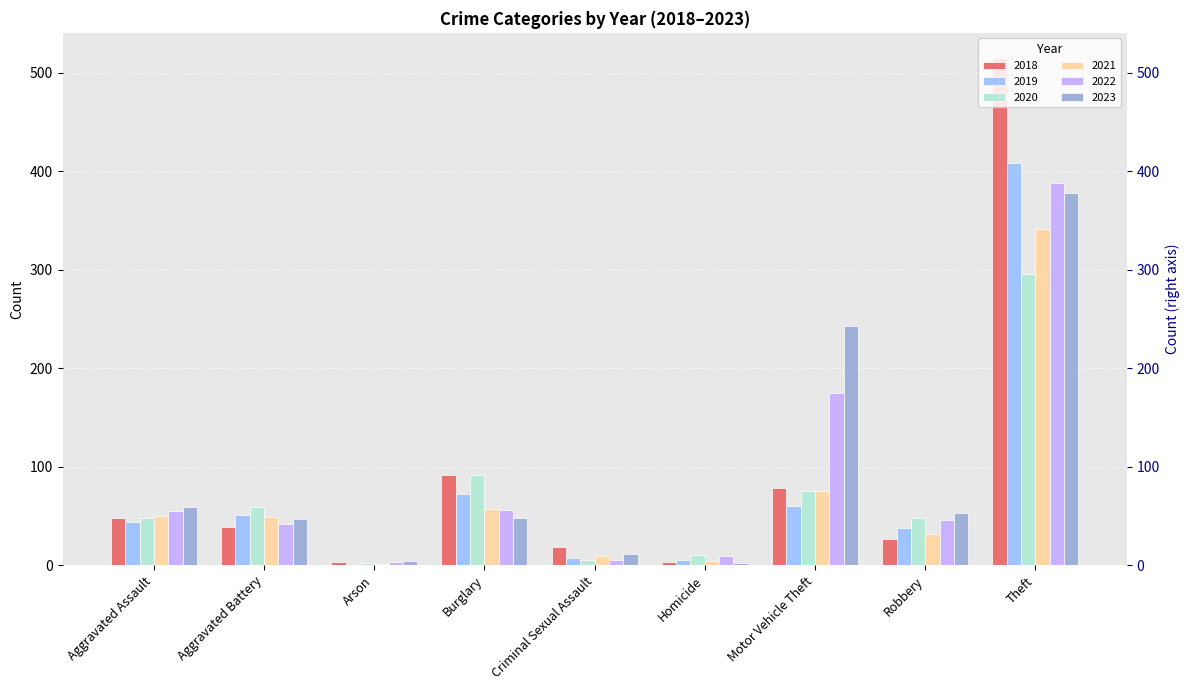

Which has a higher value, Burglary or Aggravated Assault?

Burglary